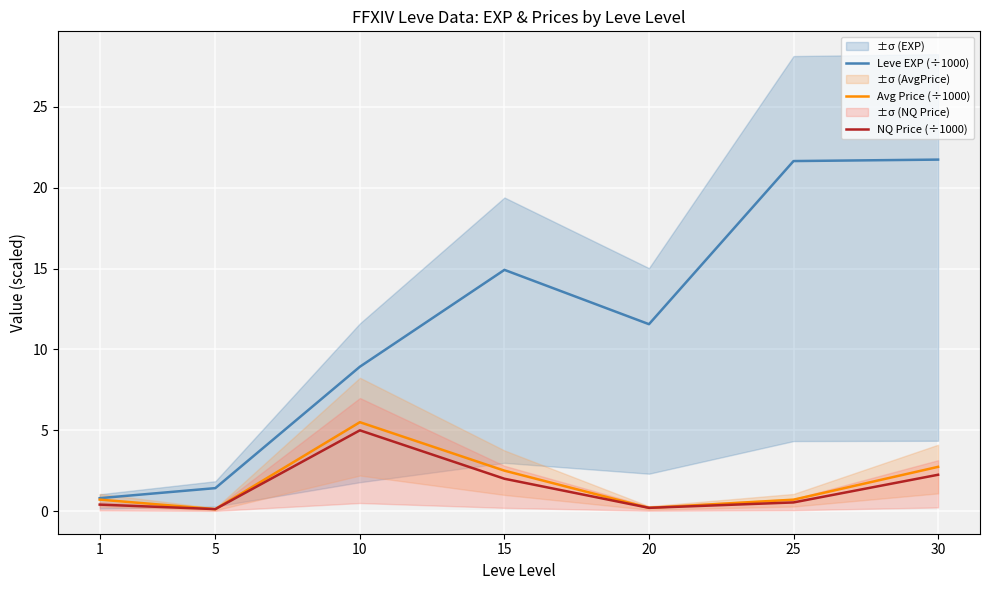

What value does the Leve EXP (÷1000) series have at 15?

14.9